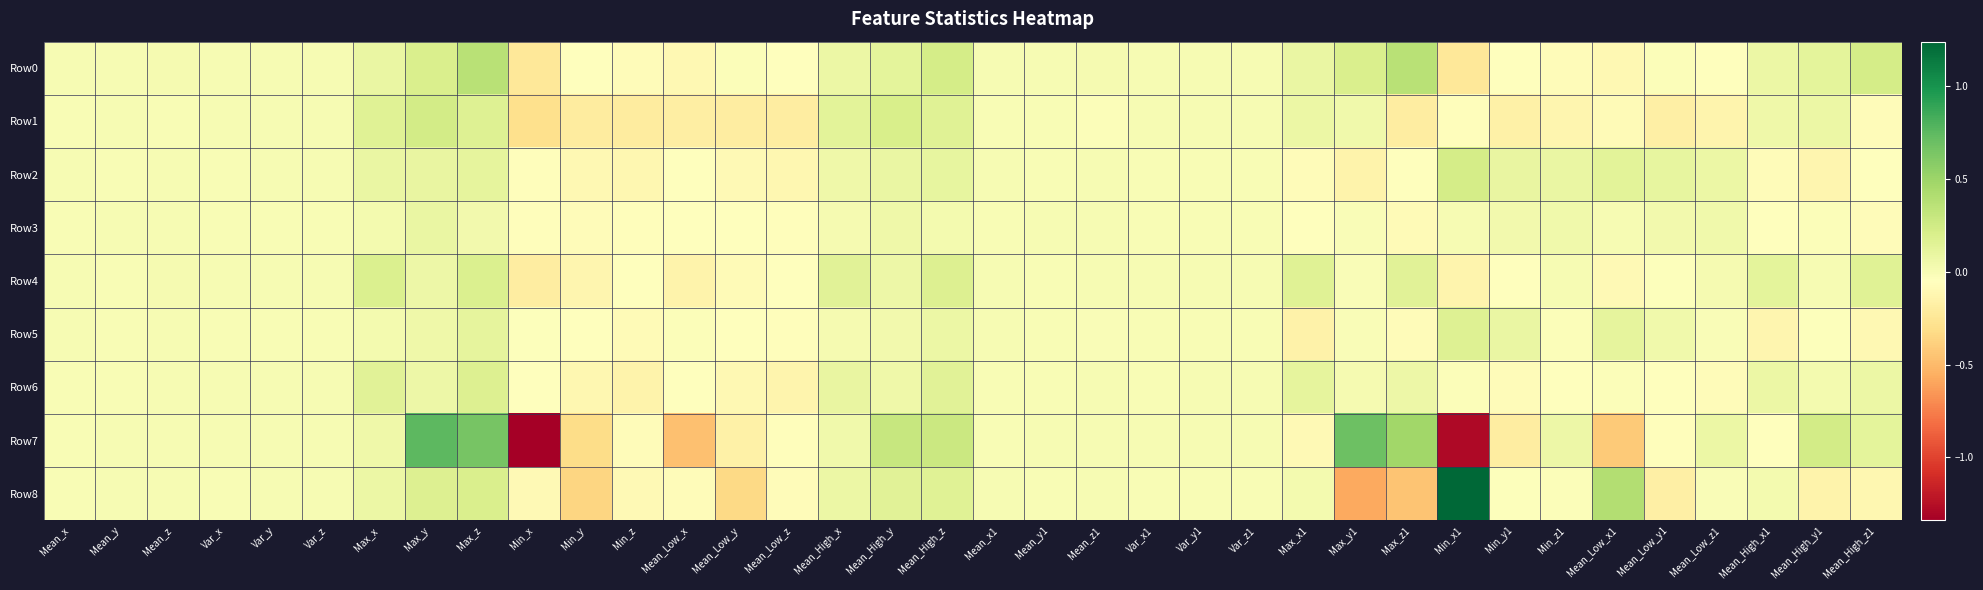

Between Max_x and Mean_High_y1, which series saw the biggest shift?

Row8